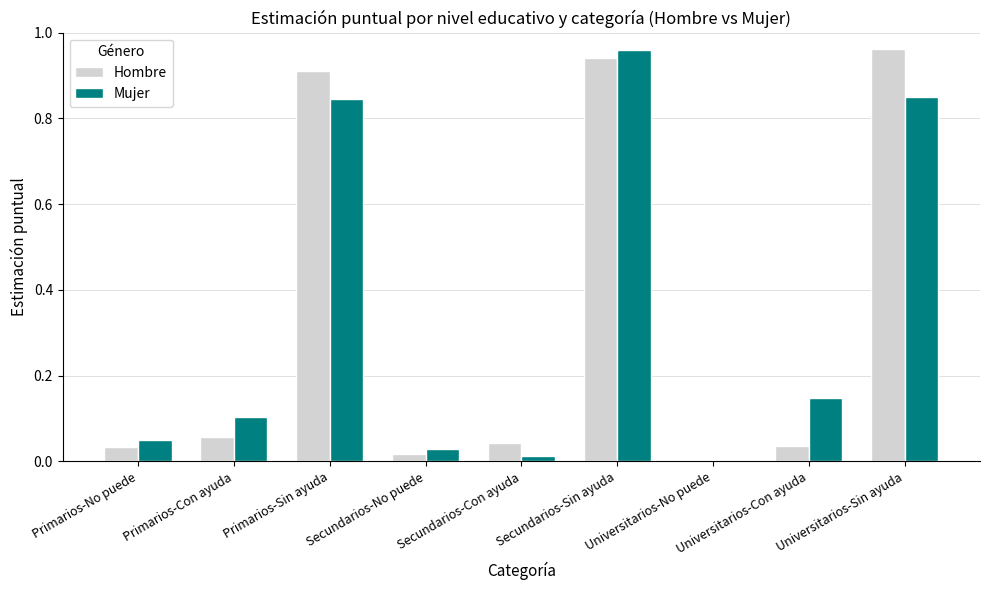

At which category is the sum across all series the highest?

Secundarios-Sin ayuda